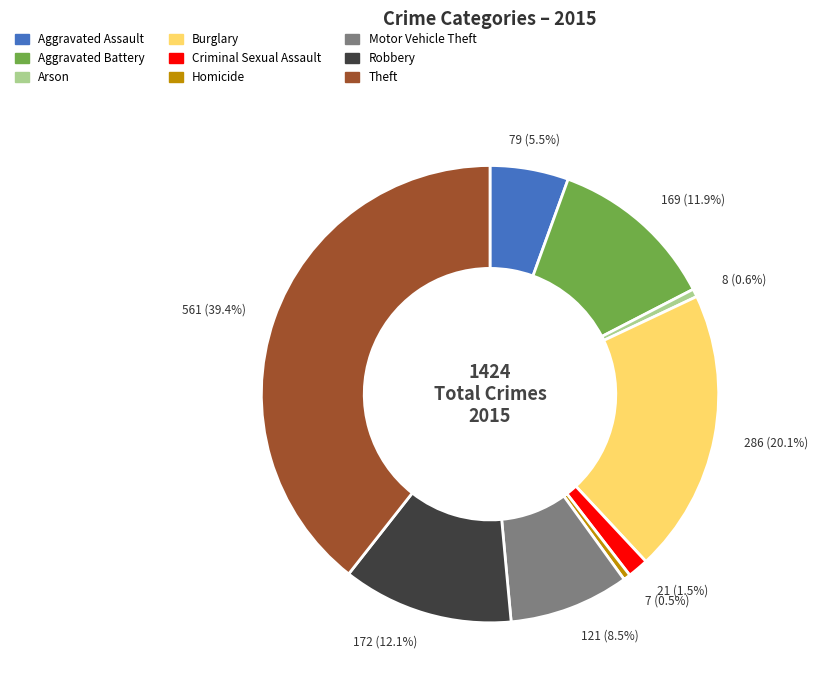

Which slice is the largest?

Theft